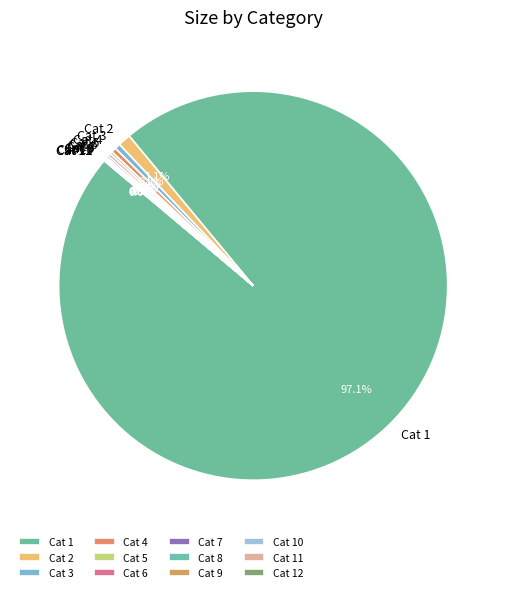

Is there a majority slice in this chart?

Yes